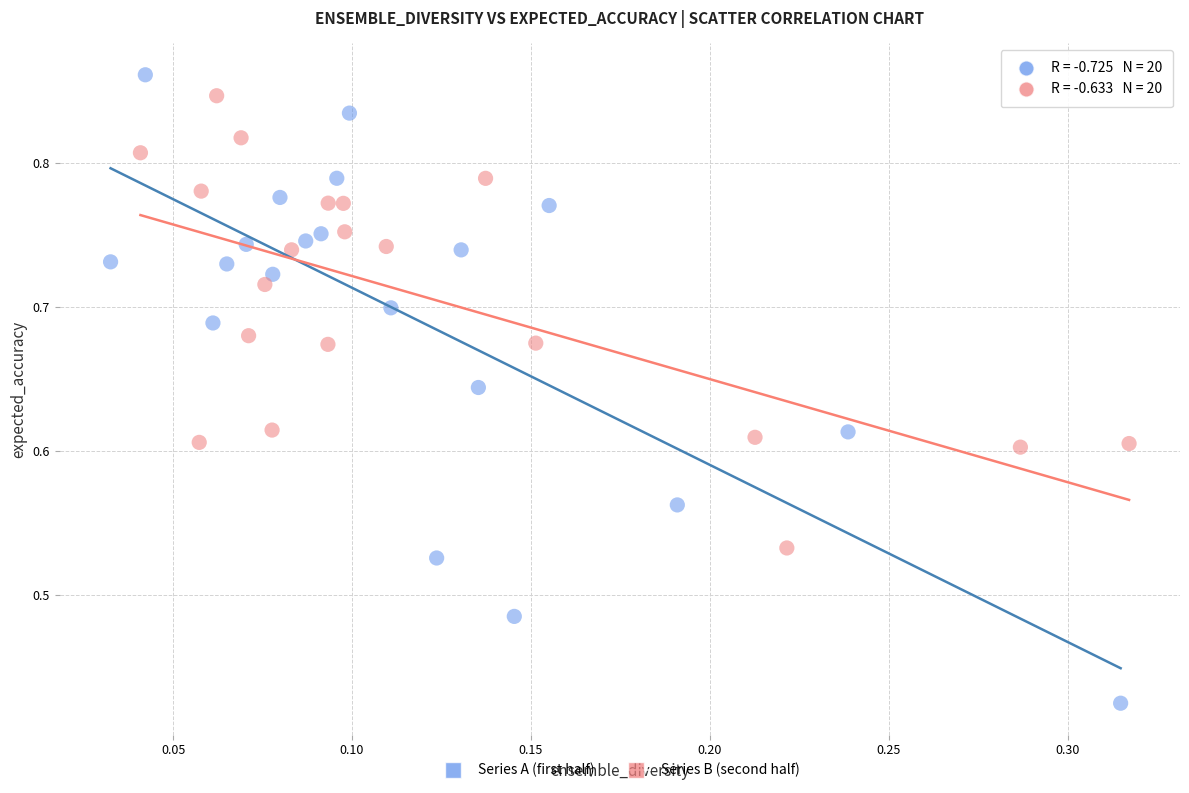

Which series has the widest spread of Y values?

Series A (first half)